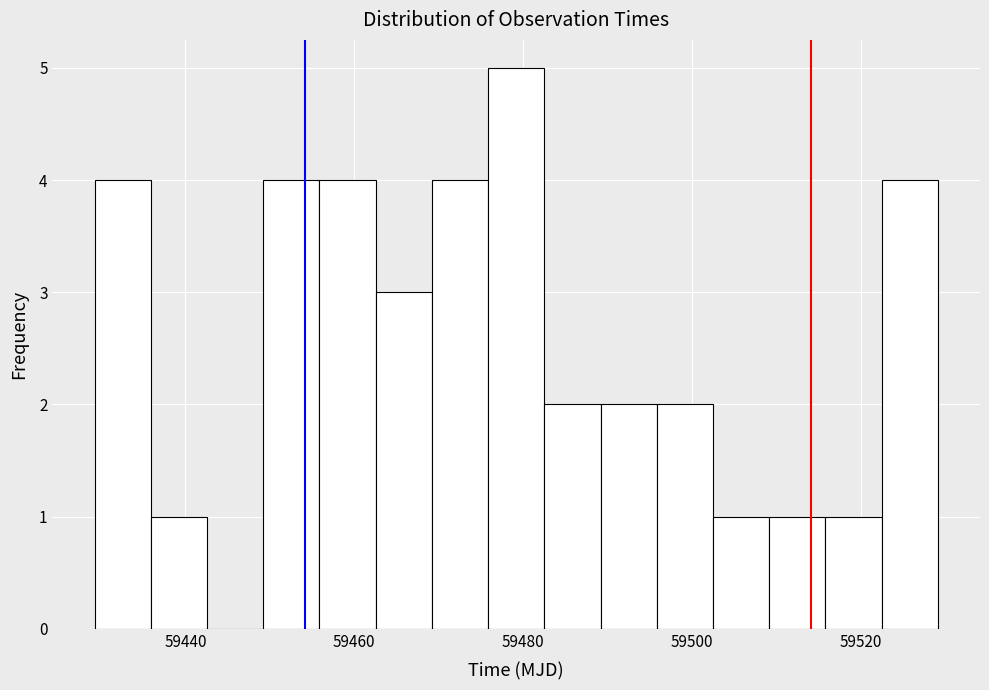

Read against the x-axis, roughly where is the centre of the tallest bar?

59480